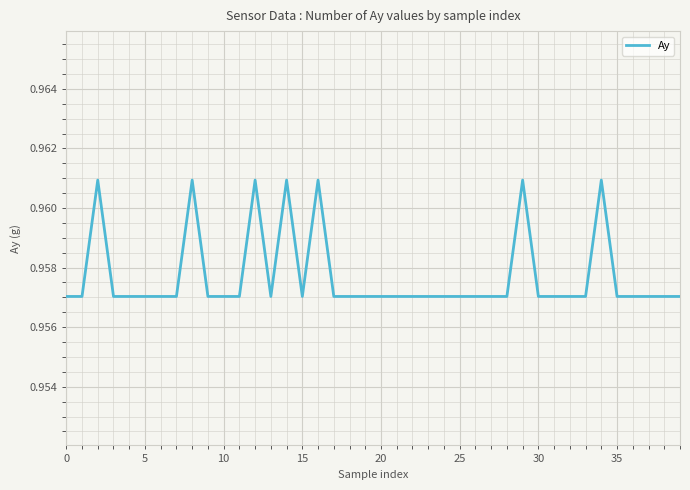

The value at 5 is 1.6. True or false?

False